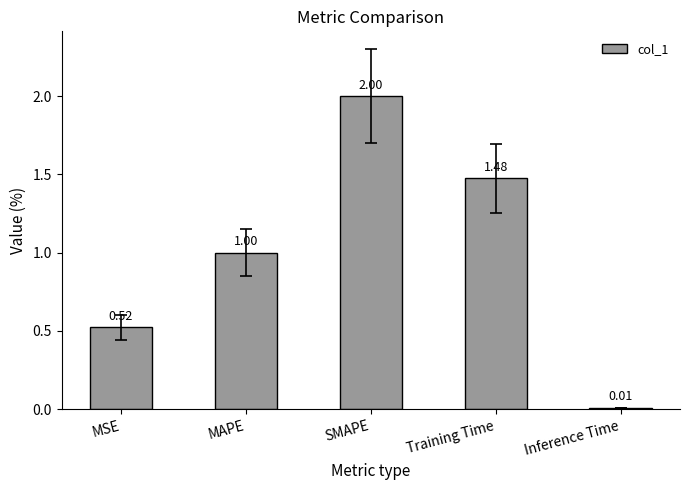

Which category has the highest value across all series?

SMAPE